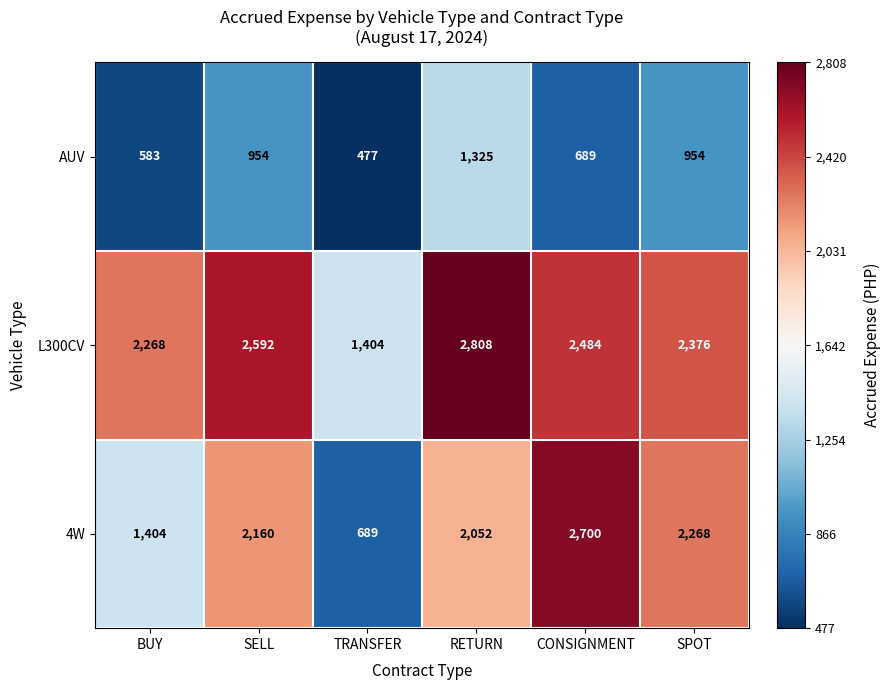

Rank the series by their average value, from highest to lowest.

L300CV, 4W, AUV